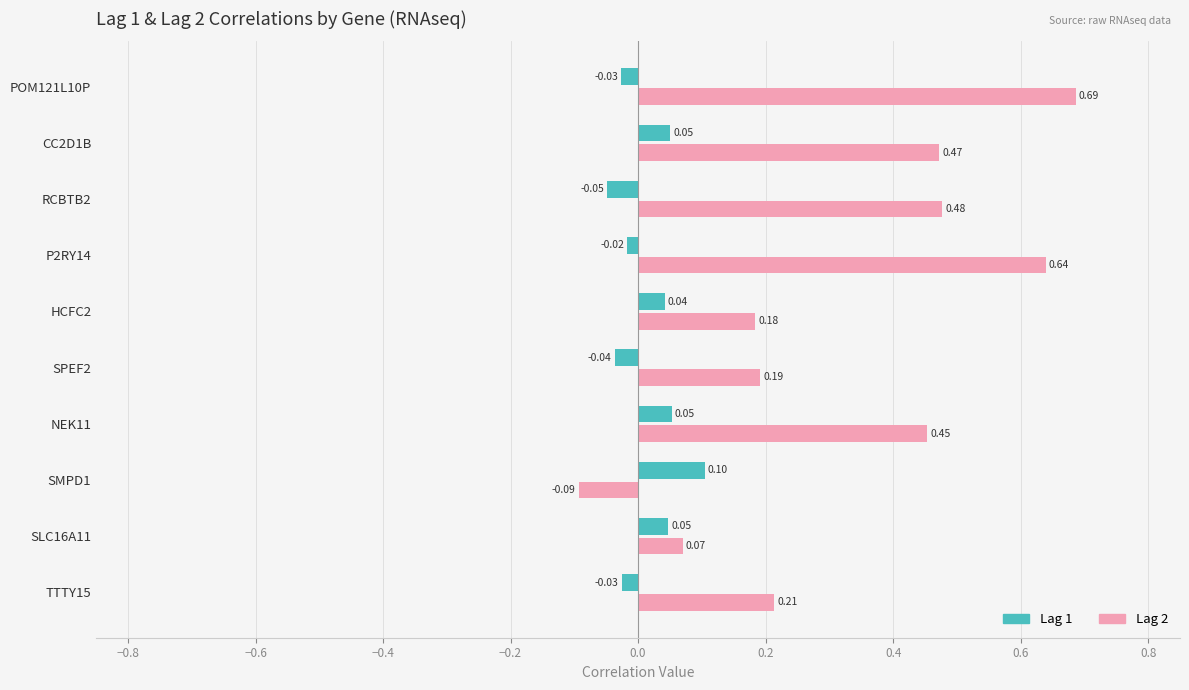

At how many categories does at least one series exceed 0?

10